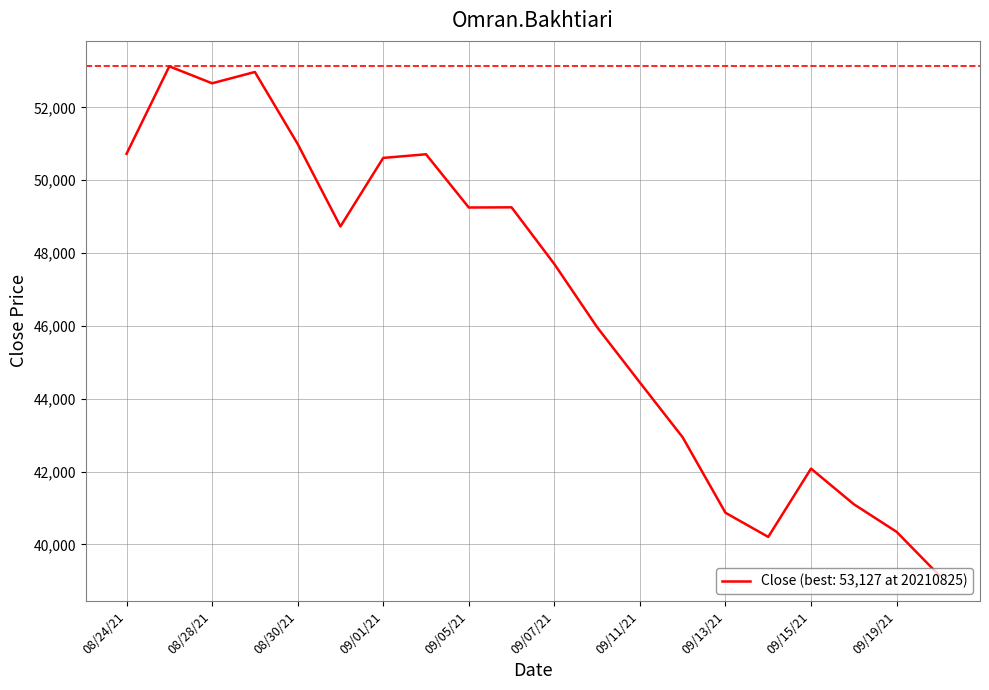

What is the sum of all values?

933857